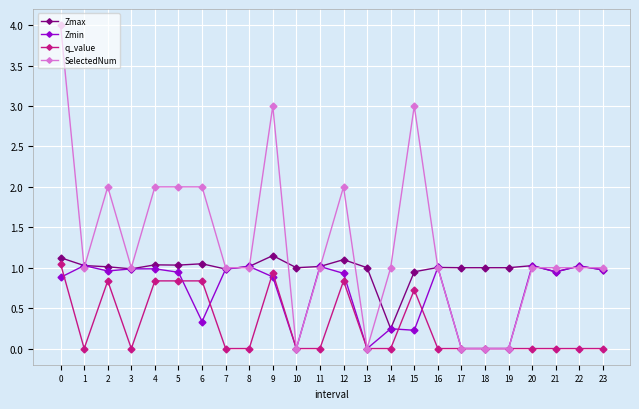

Is it true that SelectedNum equals 1.4 at 11?

False